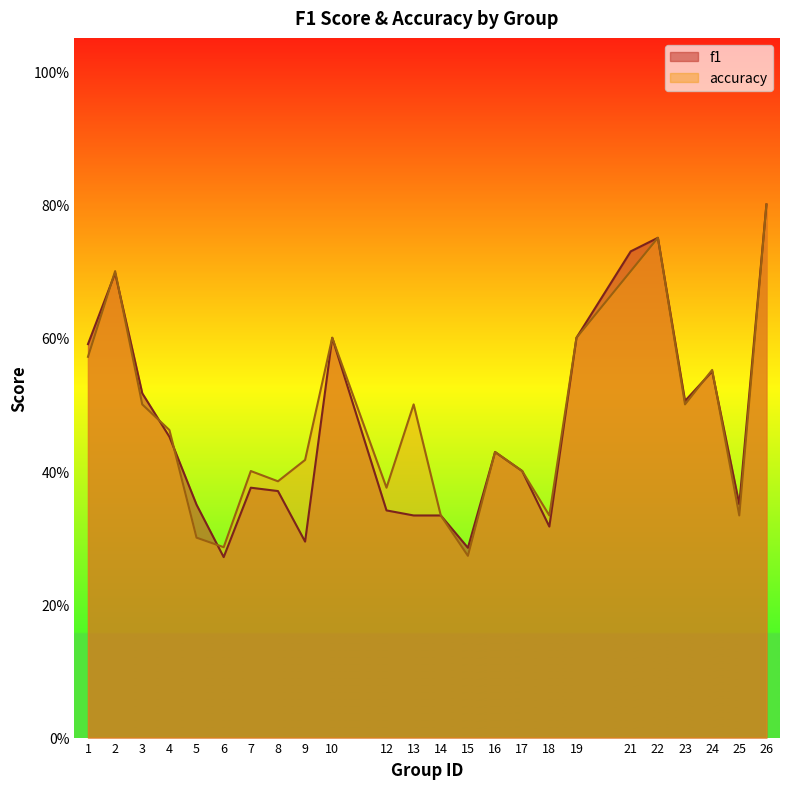

Does the chart display data point markers on the line(s)?

No